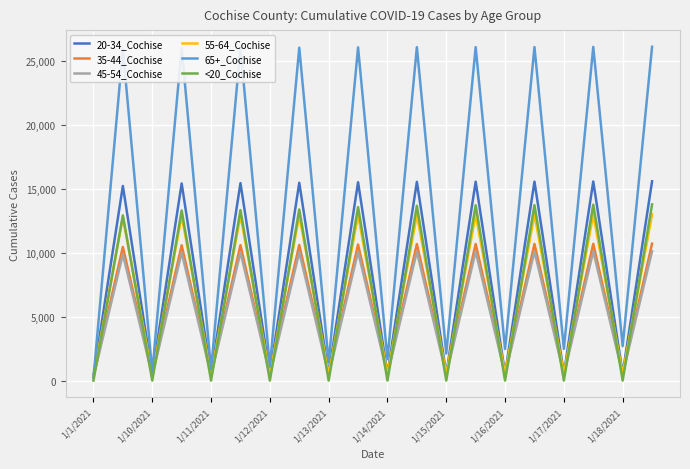

True or false: 55-64_Cochise has more than 2 interior local peaks.

True